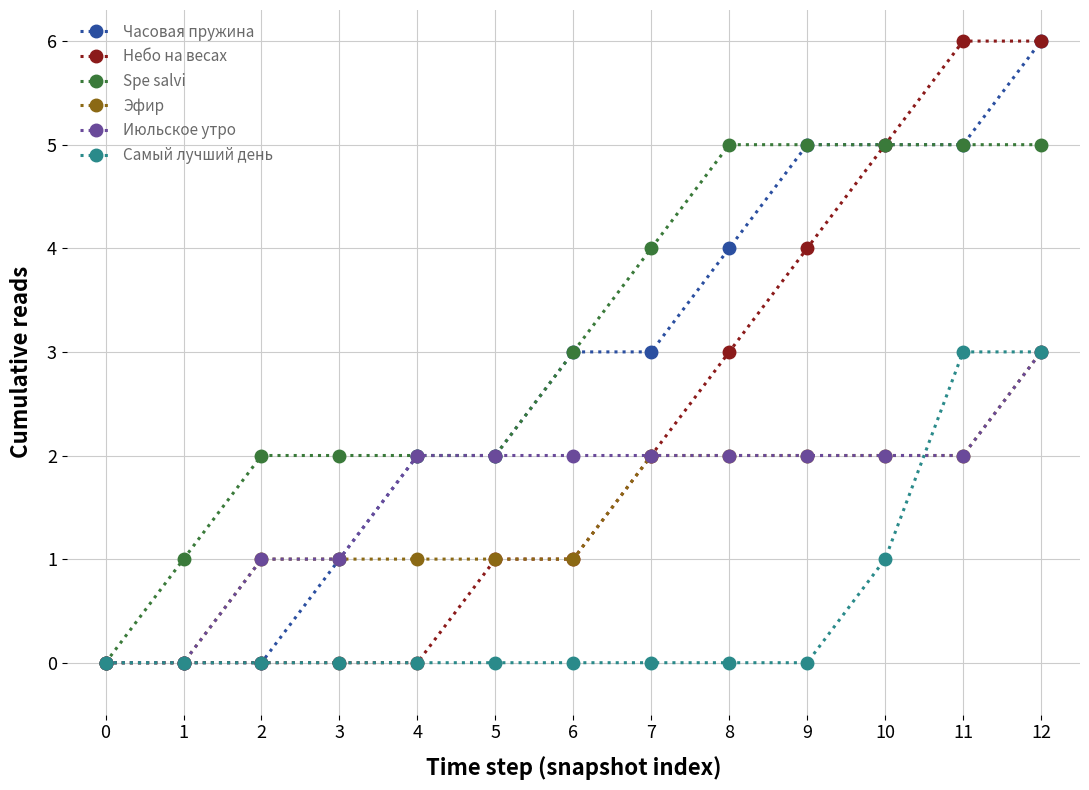

Which series changed the most between 5 and 8?

Spe salvi